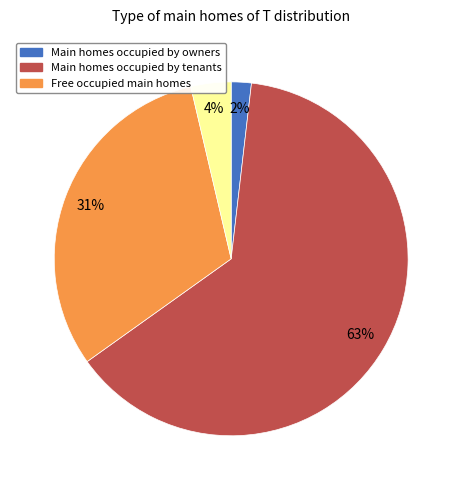

Does any single category account for the majority?

Yes